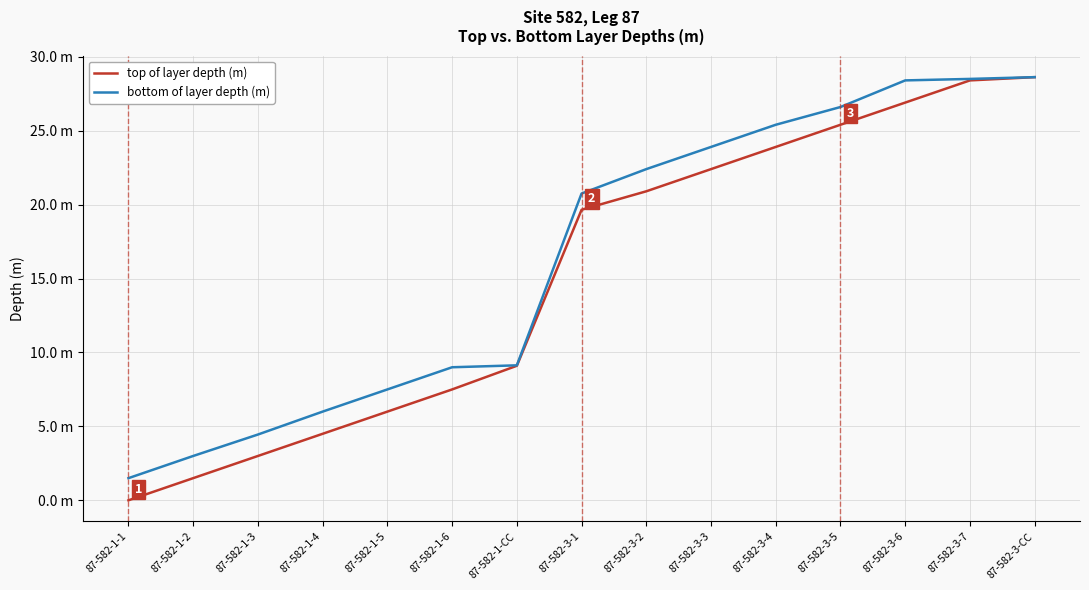

What is the label of the 14th point from the left?

87-582-3-7